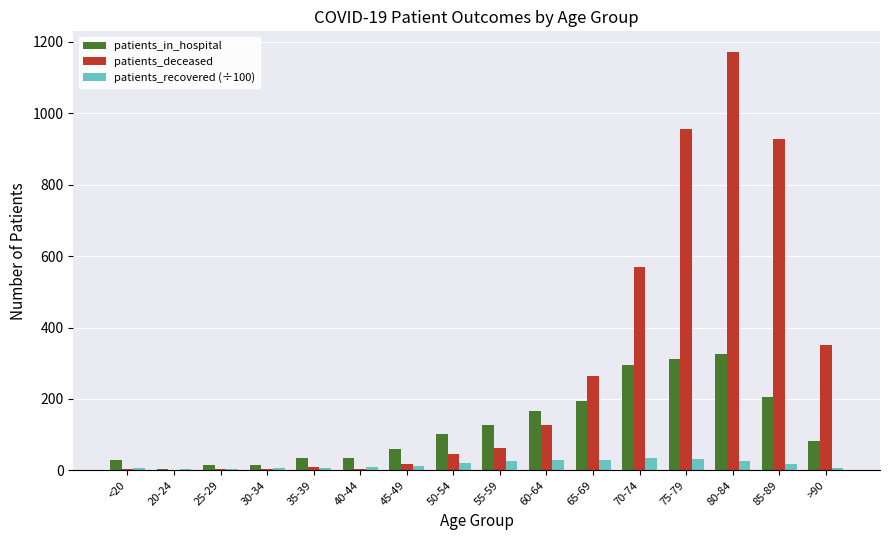

True or false: patients_recovered (÷100) has a value of 21.1 at 50-54.

True